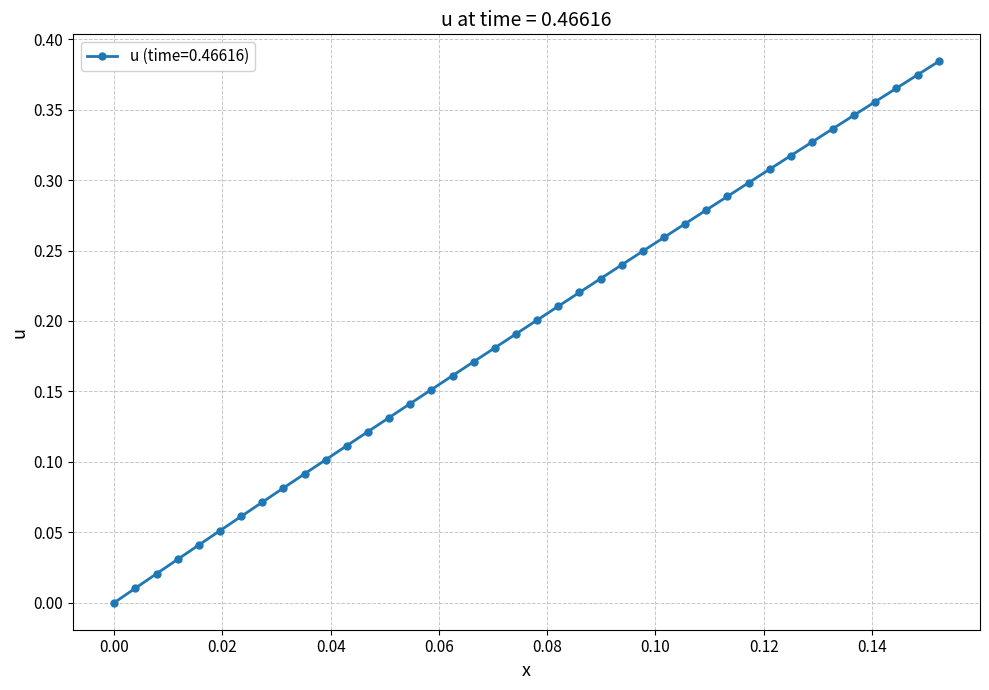

What is the sum of all values?

7.8